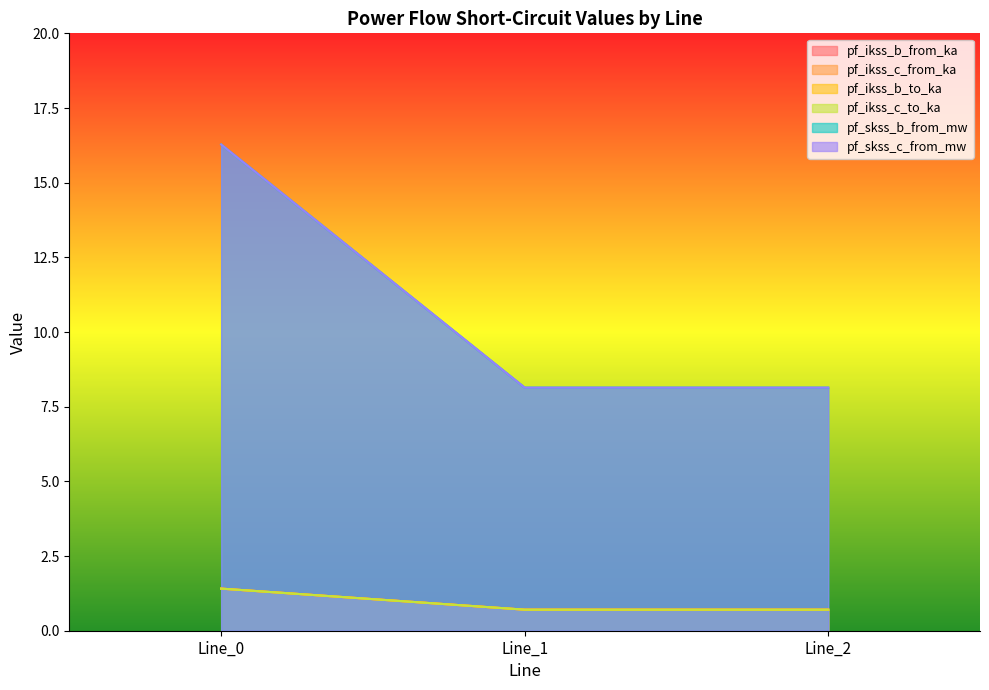

Does the chart have visible grid lines?

No